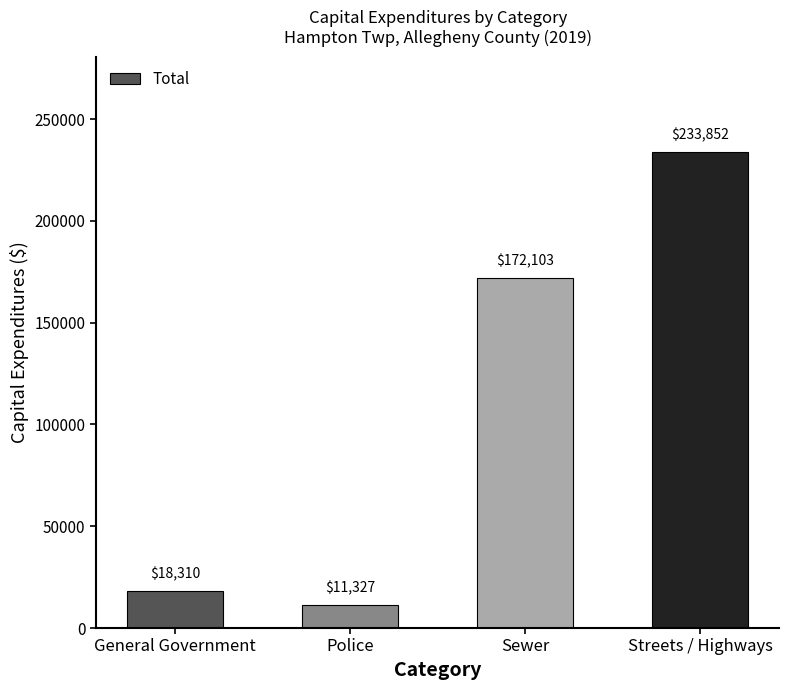

Is it true that the value at Sewer is 258093?

False